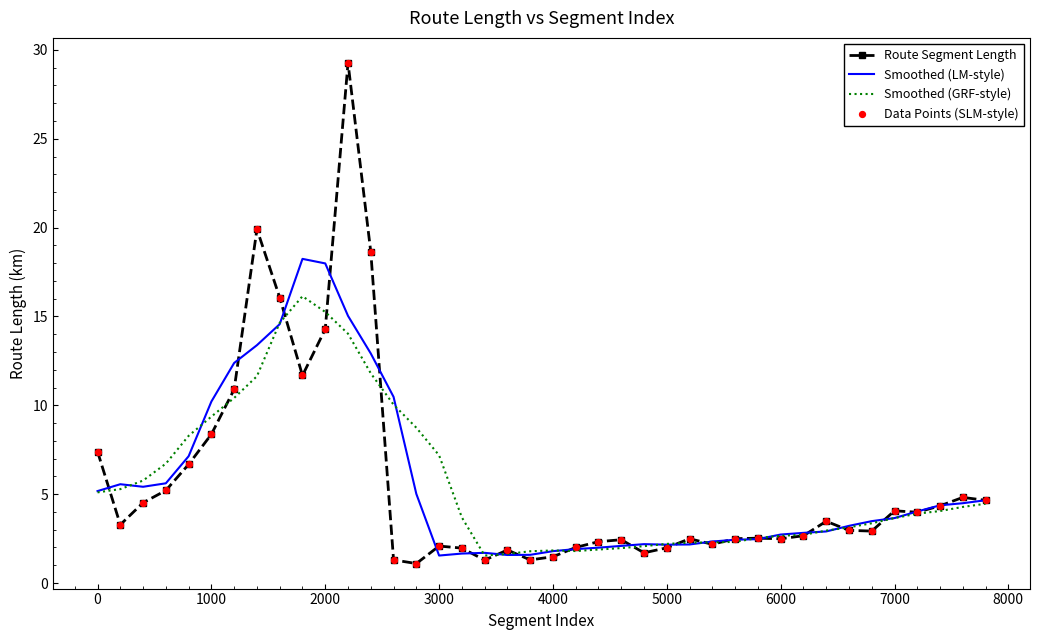

Which series has the largest range (max minus min)?

Route Segment Length